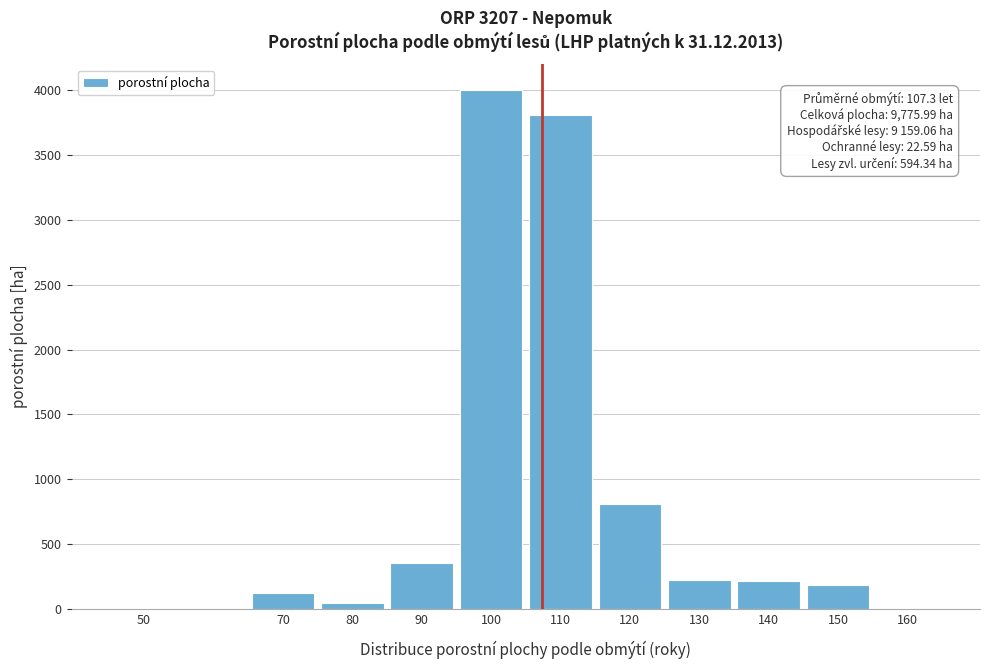

Where is the data nearest to the value 2000?

120